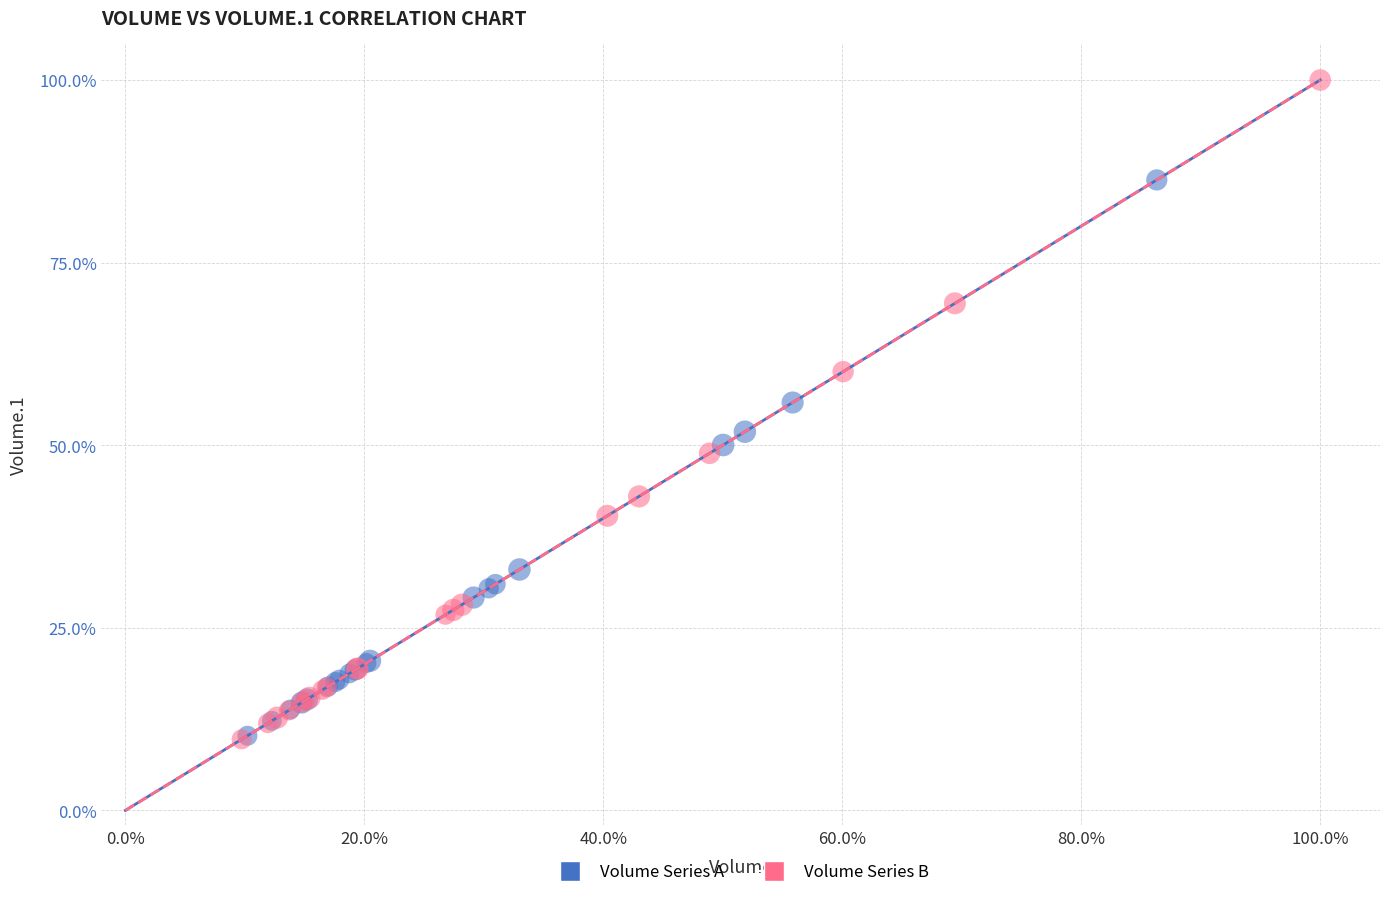

Which series has the widest spread of Y values?

Volume Series B